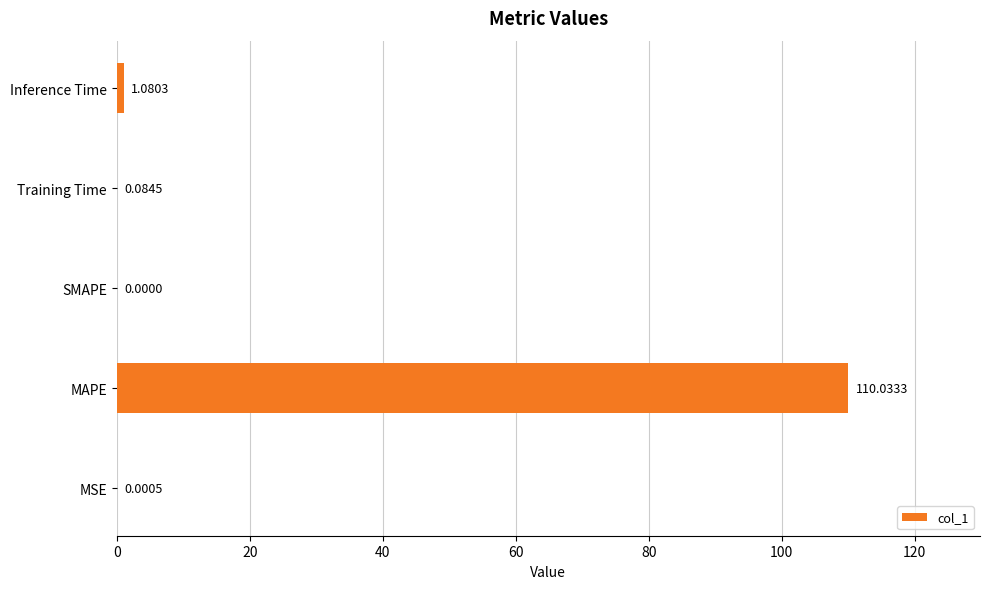

What is the sum of all values?

111.2